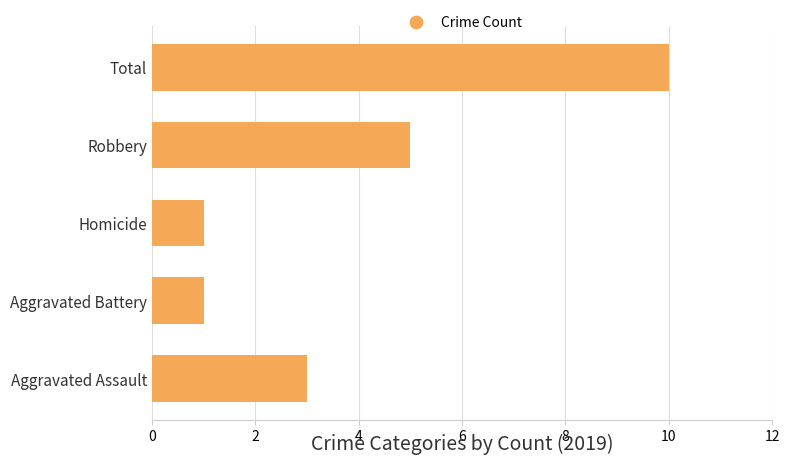

What is the change in value from Aggravated Assault to Total?

+7